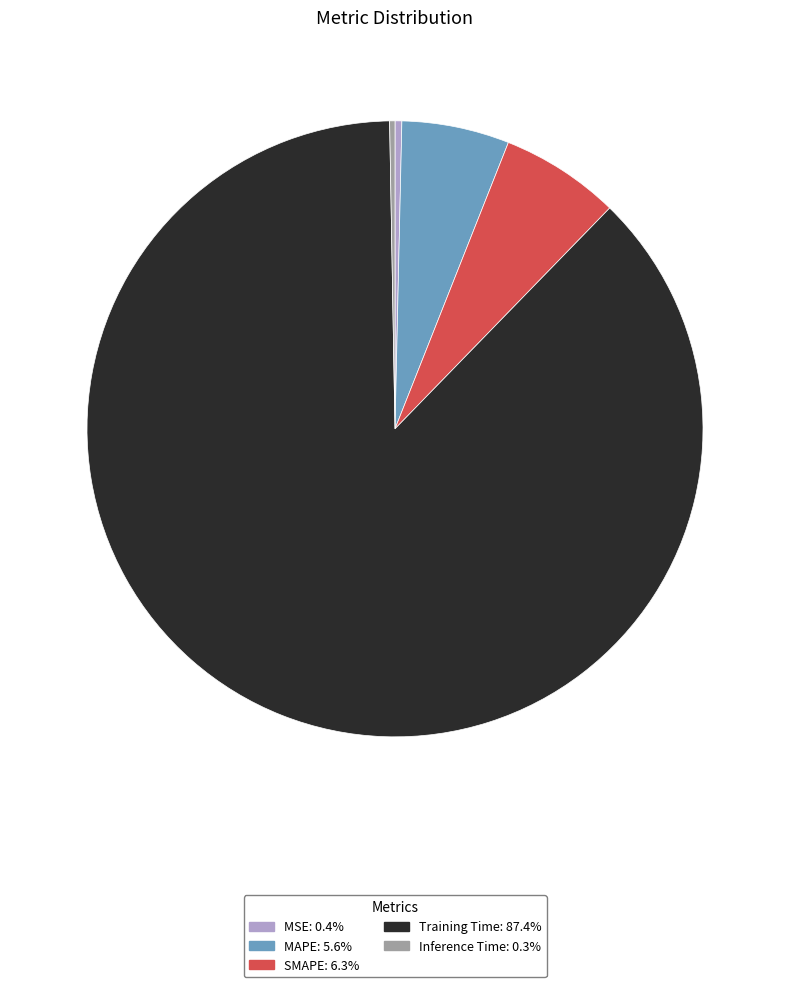

Do Training Time and Inference Time together represent more than half of the pie?

Yes